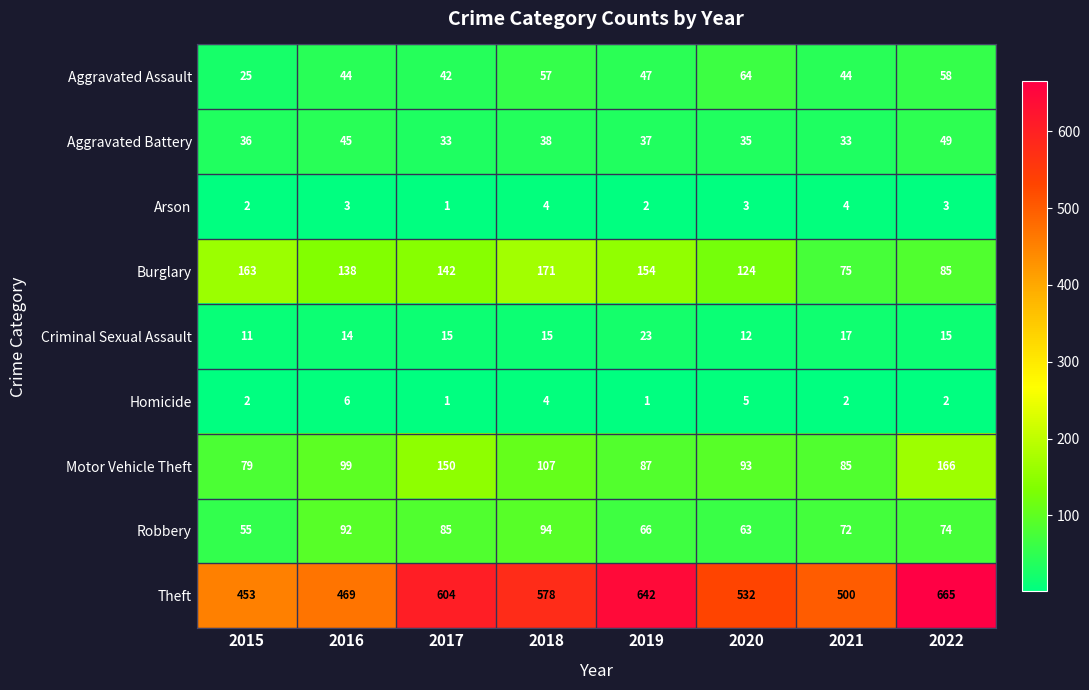

List the series in order of their peak value, lowest first.

Arson, Homicide, Criminal Sexual Assault, Aggravated Battery, Aggravated Assault, Robbery, Motor Vehicle Theft, Burglary, Theft